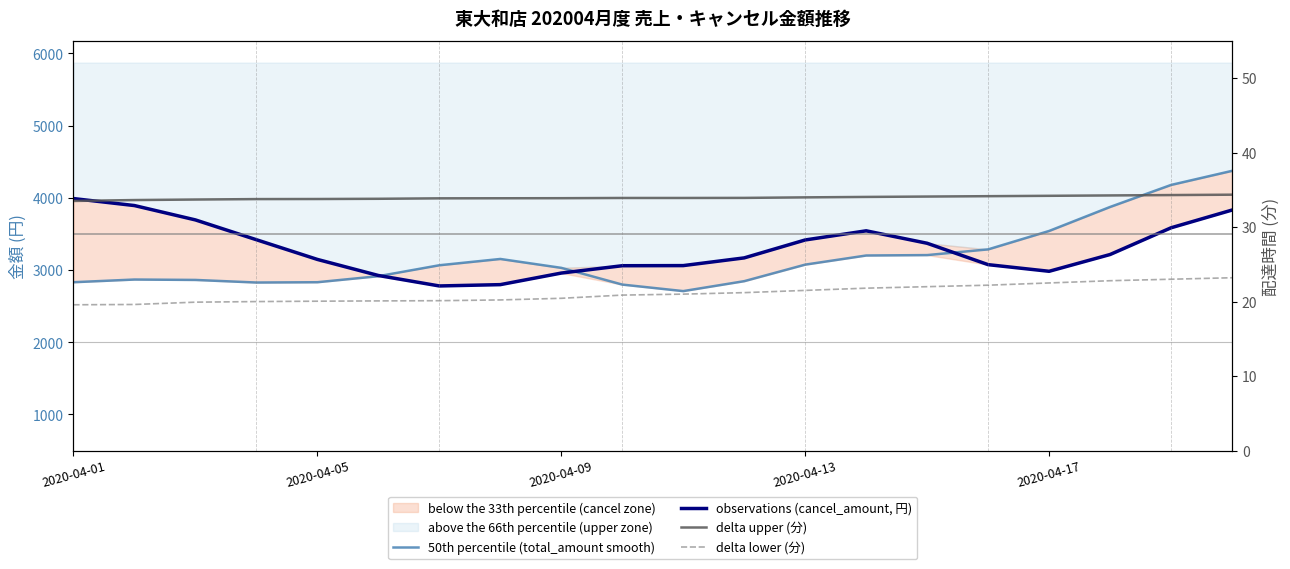

True or false: delta upper (分) has more than 0 interior local peaks.

False